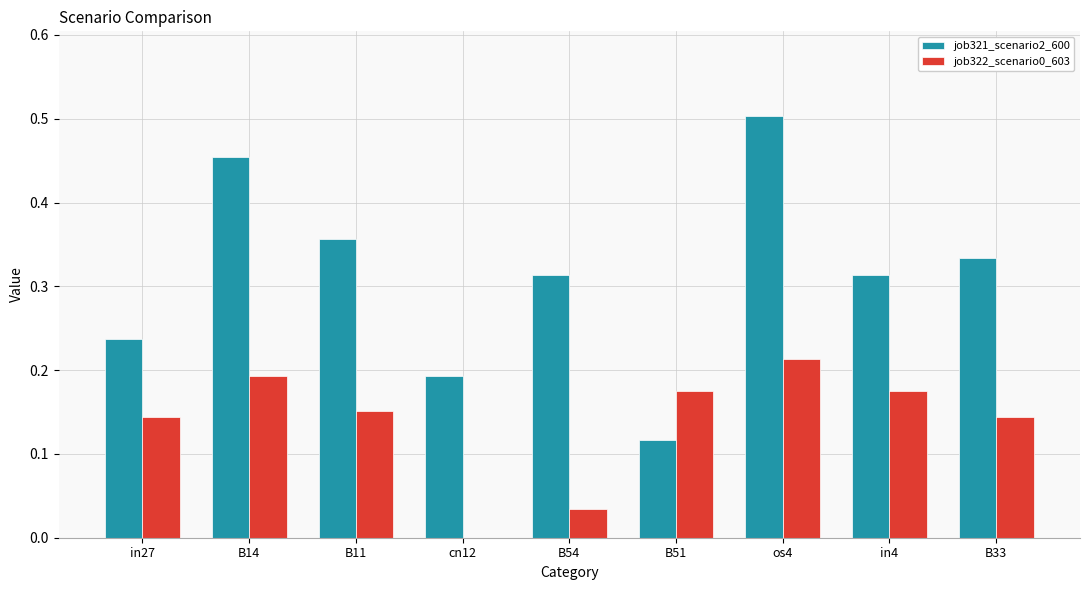

Between B51 and os4, which series saw the biggest shift?

job321_scenario2_600